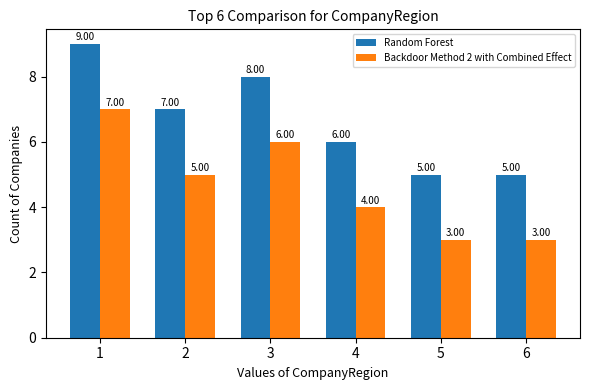

What is the total value across all series at 2?

12